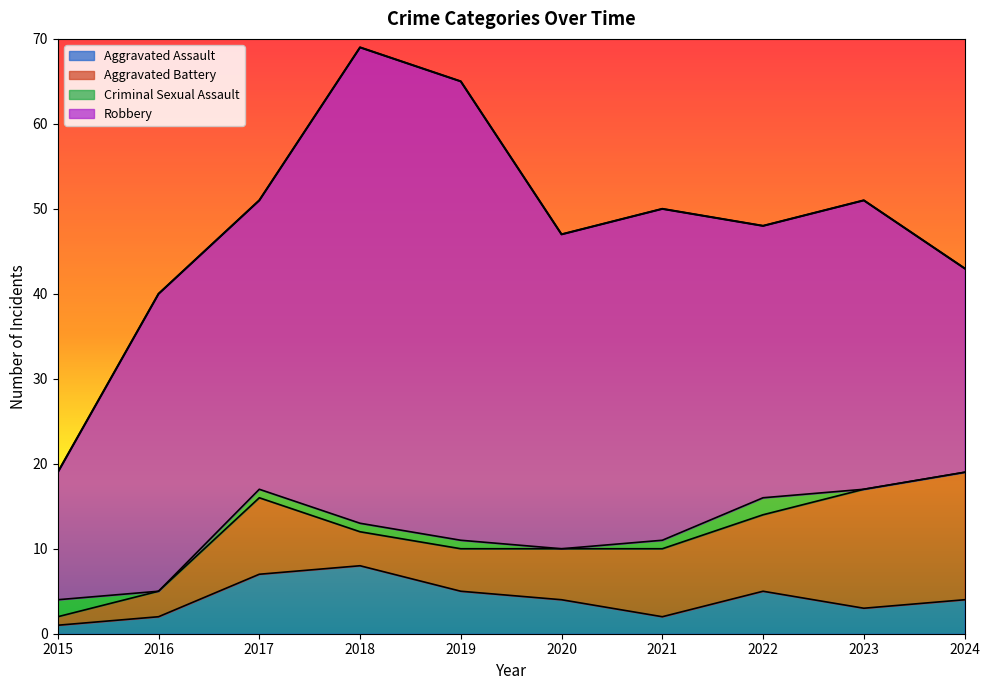

How many lines are shown in the chart?

4